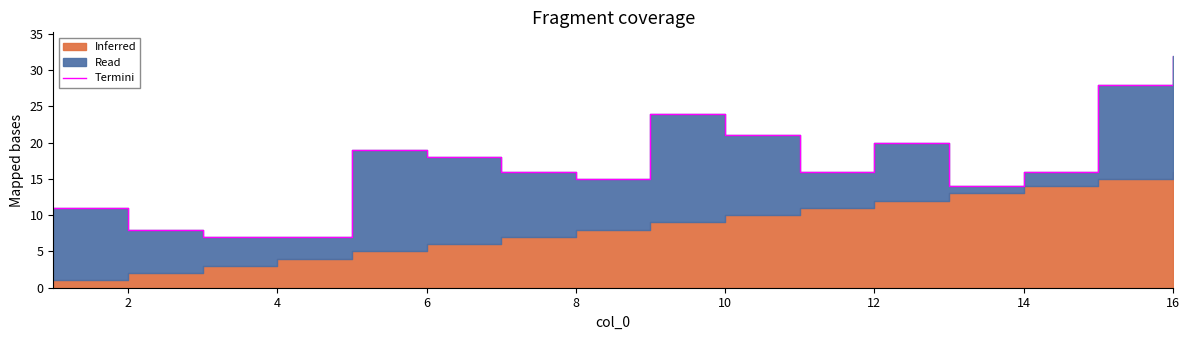

What is the difference between the maximum and minimum values?

25